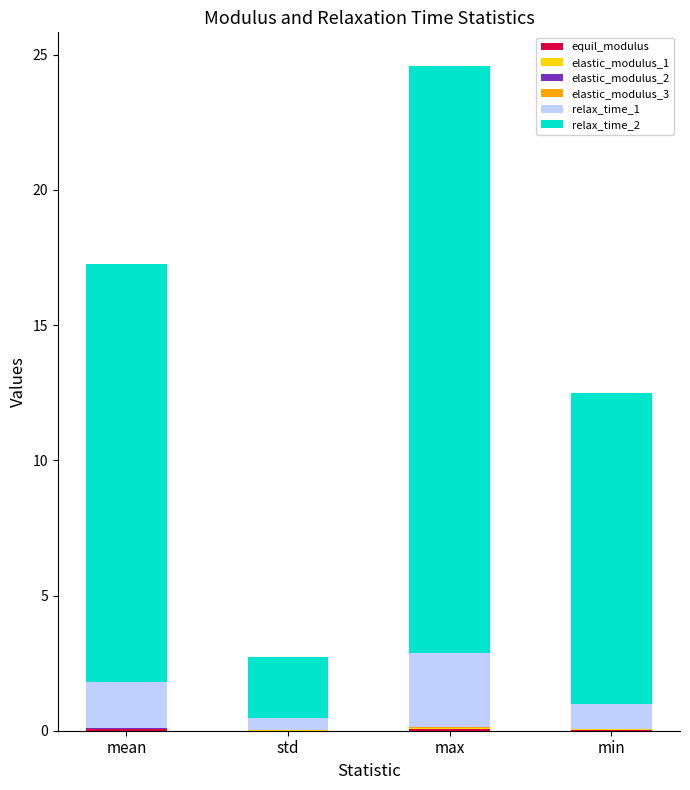

At which category is the sum across all series the highest?

max